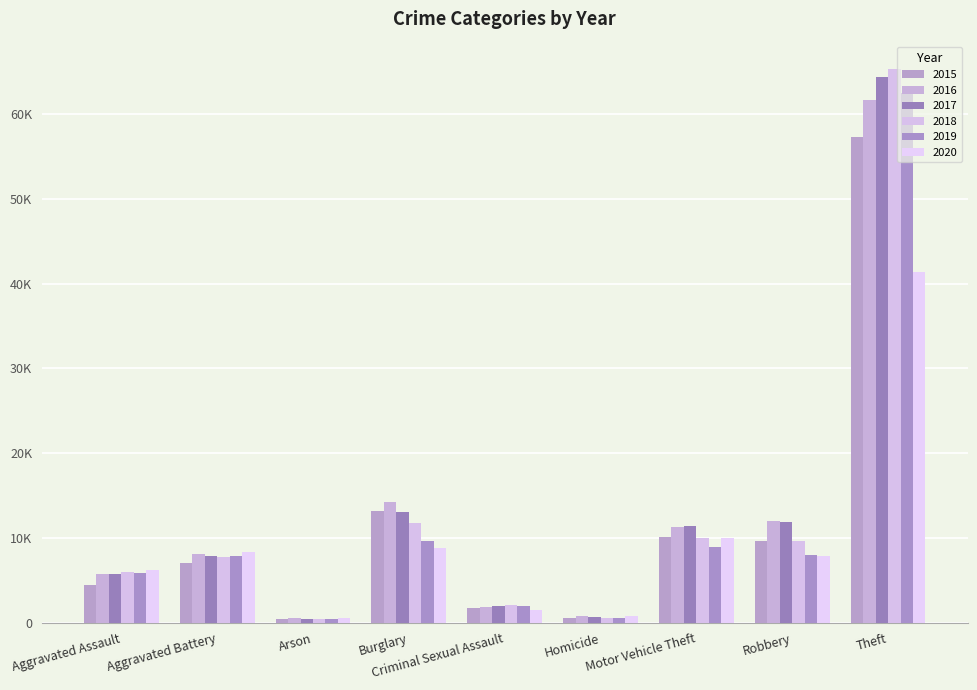

What position from the left is Criminal Sexual Assault?

5